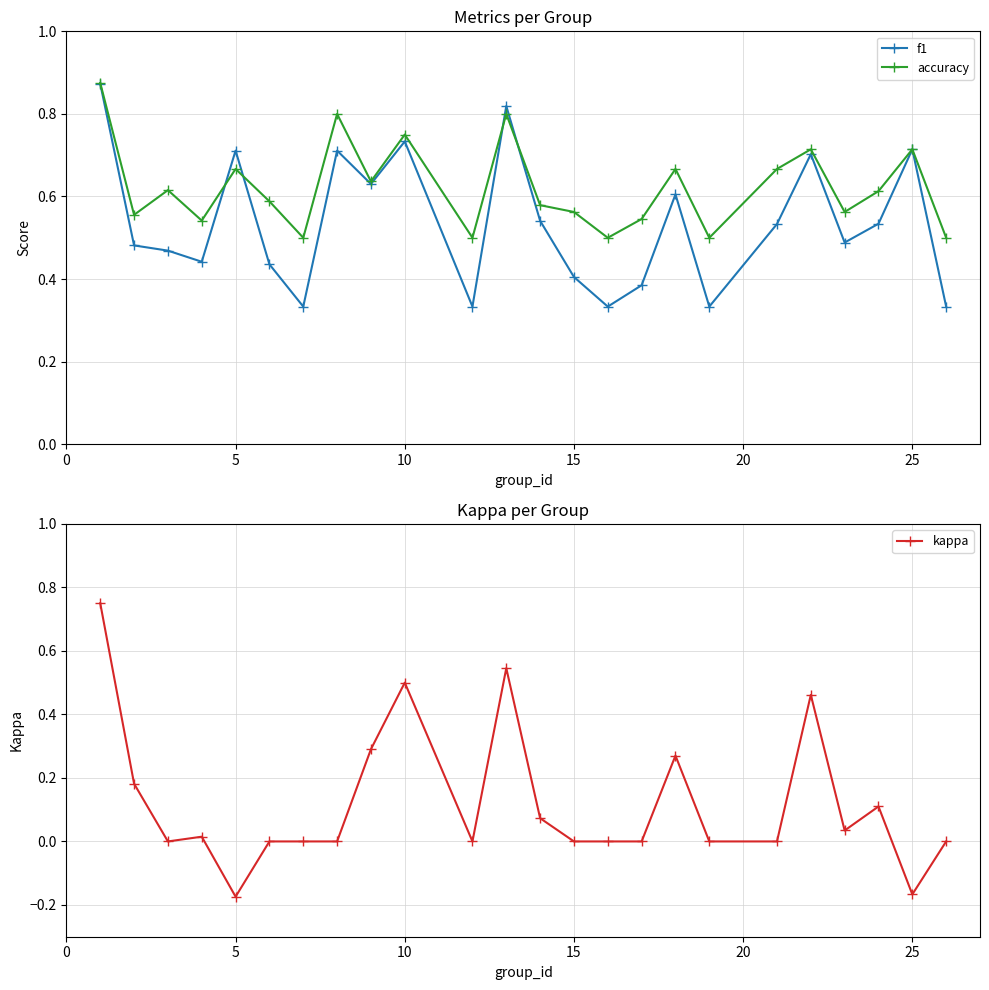

List the series in order of their peak value, highest first.

accuracy, f1, kappa